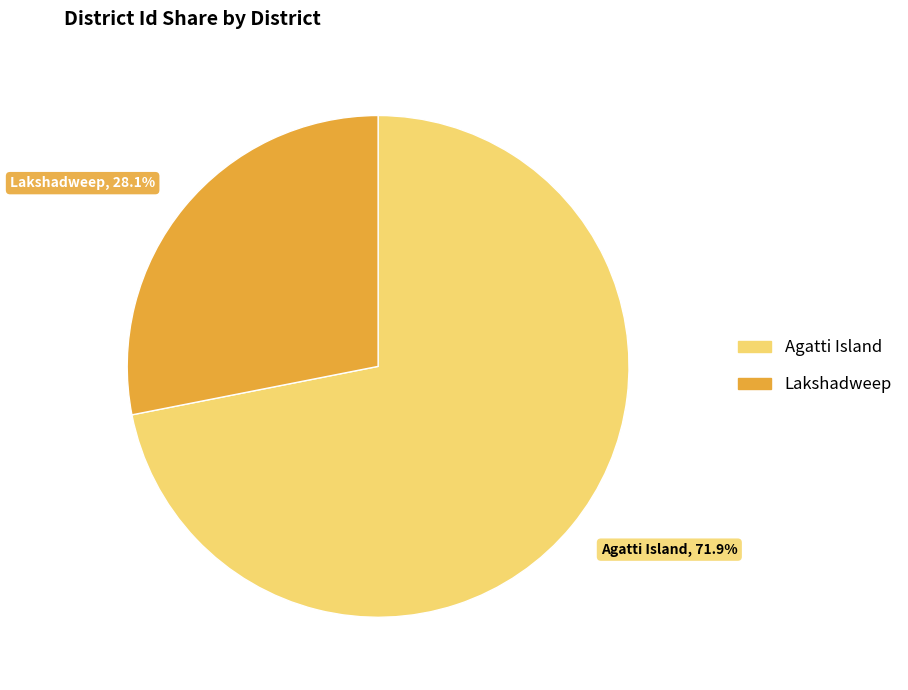

Do Lakshadweep and Agatti Island together represent more than half of the pie?

Yes